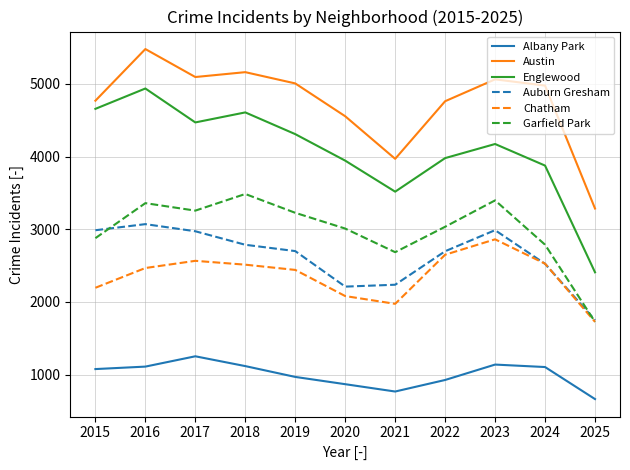

Where is the first local maximum for Chatham?

2017